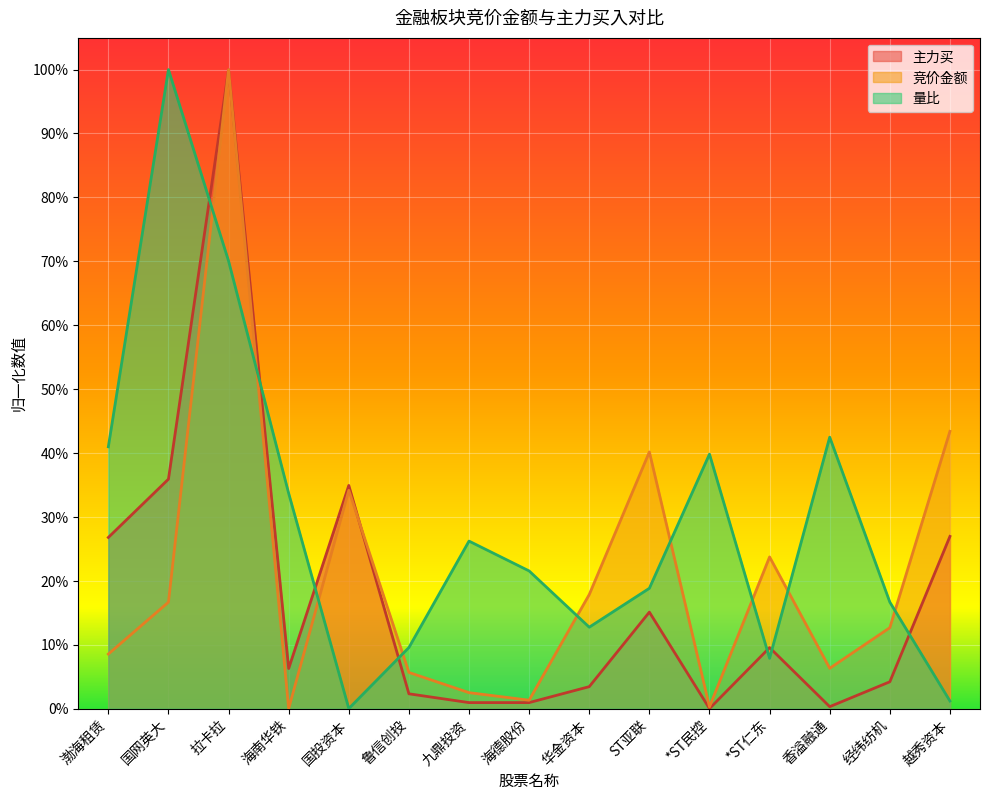

How many positive values does the 主力买 series have?

14